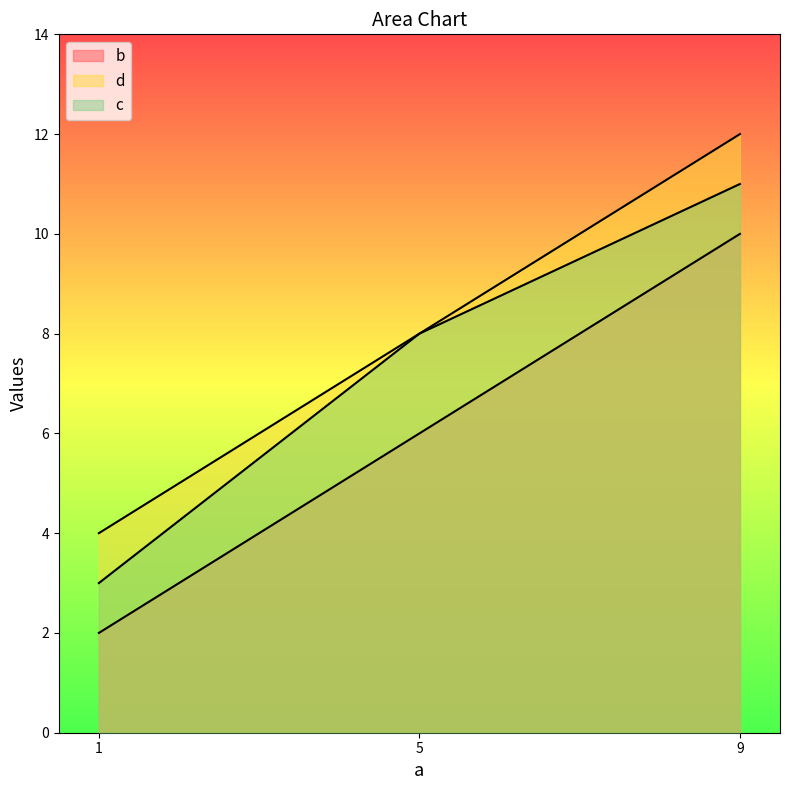

At which category is the sum across all series the highest?

9